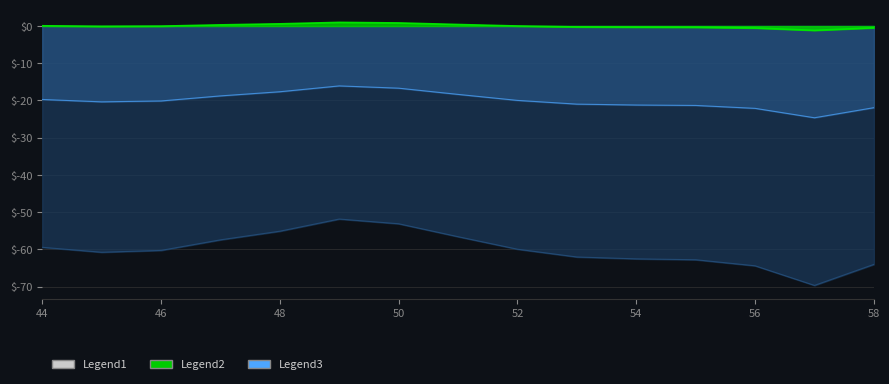

How many interior local valleys (lower than both neighbors) does the data have?

2